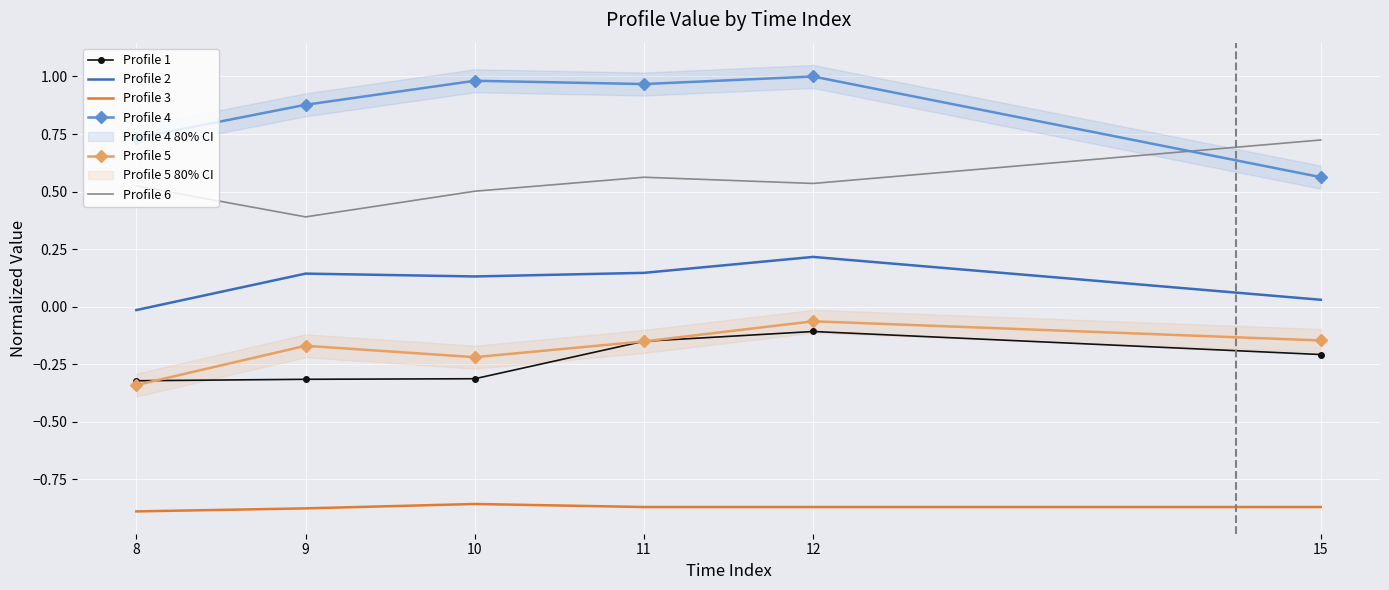

Reading left to right, transcribe all the data shown in this chart.

Profile 1: -0.3	-0.3	-0.3	-0.2	-0.1	-0.2
Profile 2: -0.0	0.1	0.1	0.1	0.2	0.0
Profile 3: -0.9	-0.9	-0.9	-0.9	-0.9	-0.9
Profile 4: 0.7	0.9	1.0	1.0	1.0	0.6
Profile 5: -0.3	-0.2	-0.2	-0.2	-0.1	-0.1
Profile 6: 0.5	0.4	0.5	0.6	0.5	0.7